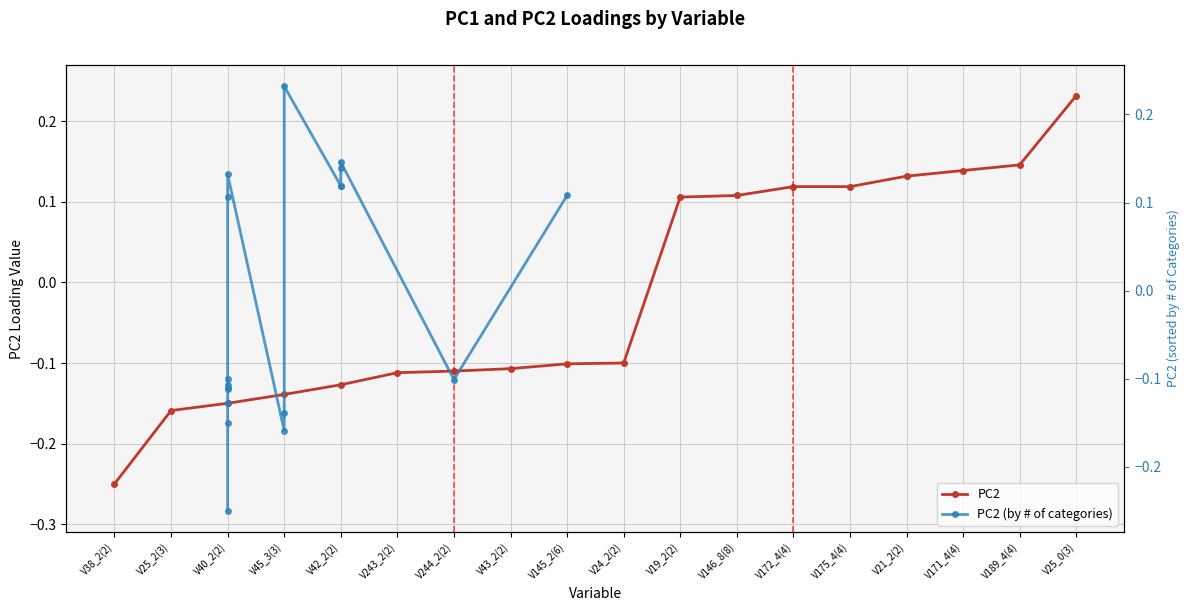

What are all the series names shown in the legend?

PC2, PC2 (by # of categories)